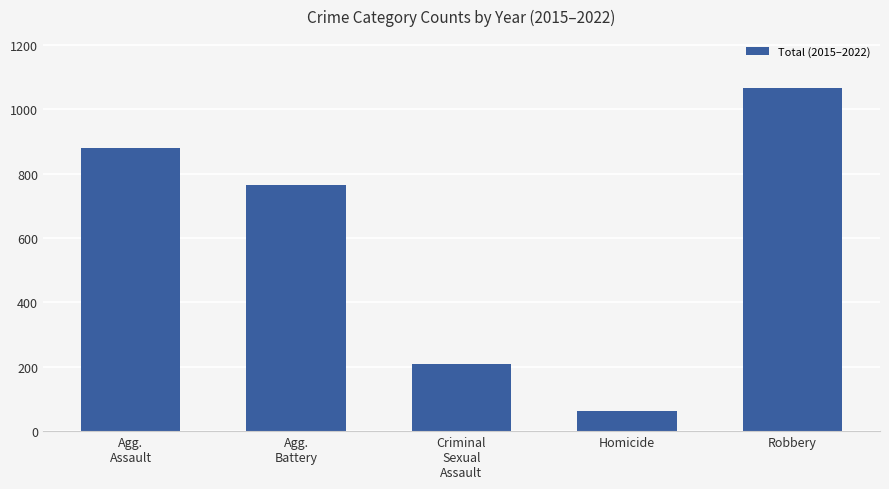

Count the number of data series in this chart.

1